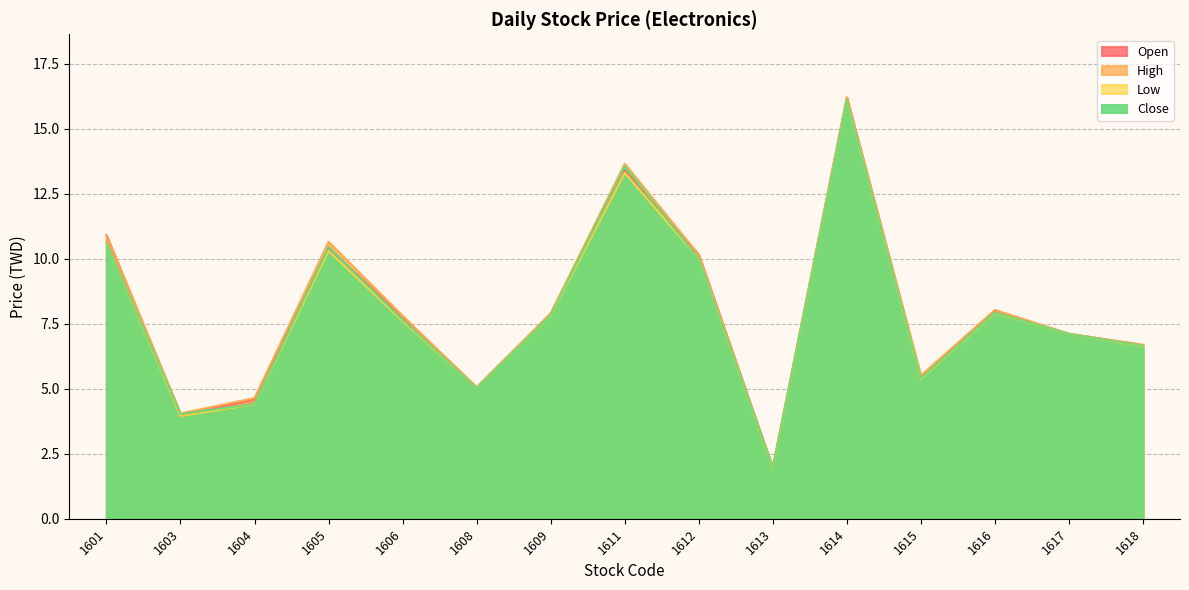

How many values in the Low series exceed 7?

9